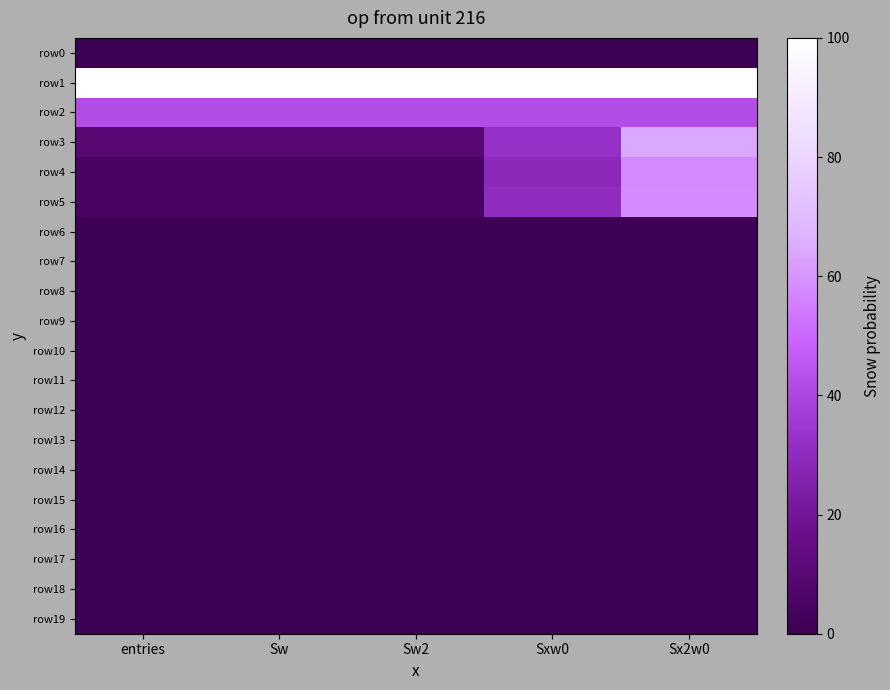

Reading left to right, what are all the values shown in this chart?

row0: entries=0.0	Sw=0.0	Sw2=0.0	Sxw0=0.0	Sx2w0=0.0
row1: entries=13.8	Sw=13.8	Sw2=13.8	Sxw0=13.8	Sx2w0=13.8
row2: entries=5.8	Sw=5.8	Sw2=5.8	Sxw0=5.8	Sx2w0=5.8
row3: entries=1.4	Sw=1.4	Sw2=1.4	Sxw0=4.5	Sx2w0=8.9
row4: entries=0.7	Sw=0.7	Sw2=0.7	Sxw0=4.0	Sx2w0=8.0
row5: entries=0.7	Sw=0.7	Sw2=0.7	Sxw0=4.2	Sx2w0=8.0
row6: entries=0.0	Sw=0.0	Sw2=0.0	Sxw0=0.0	Sx2w0=0.0
row7: entries=0.0	Sw=0.0	Sw2=0.0	Sxw0=0.0	Sx2w0=0.0
row8: entries=0.0	Sw=0.0	Sw2=0.0	Sxw0=0.0	Sx2w0=0.0
row9: entries=0.0	Sw=0.0	Sw2=0.0	Sxw0=0.0	Sx2w0=0.0
row10: entries=0.0	Sw=0.0	Sw2=0.0	Sxw0=0.0	Sx2w0=0.0
row11: entries=0.0	Sw=0.0	Sw2=0.0	Sxw0=0.0	Sx2w0=0.0
row12: entries=0.0	Sw=0.0	Sw2=0.0	Sxw0=0.0	Sx2w0=0.0
row13: entries=0.0	Sw=0.0	Sw2=0.0	Sxw0=0.0	Sx2w0=0.0
row14: entries=0.0	Sw=0.0	Sw2=0.0	Sxw0=0.0	Sx2w0=0.0
row15: entries=0.0	Sw=0.0	Sw2=0.0	Sxw0=0.0	Sx2w0=0.0
row16: entries=0.0	Sw=0.0	Sw2=0.0	Sxw0=0.0	Sx2w0=0.0
row17: entries=0.0	Sw=0.0	Sw2=0.0	Sxw0=0.0	Sx2w0=0.0
row18: entries=0.0	Sw=0.0	Sw2=0.0	Sxw0=0.0	Sx2w0=0.0
row19: entries=0.0	Sw=0.0	Sw2=0.0	Sxw0=0.0	Sx2w0=0.0